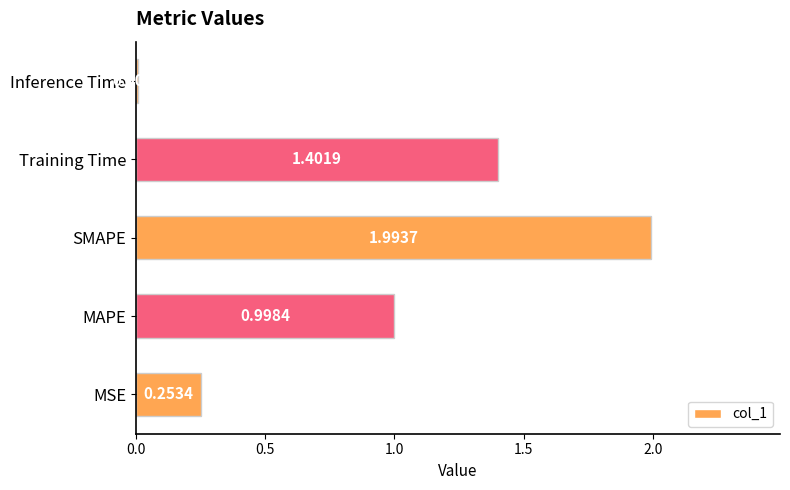

What is the average value?

0.9